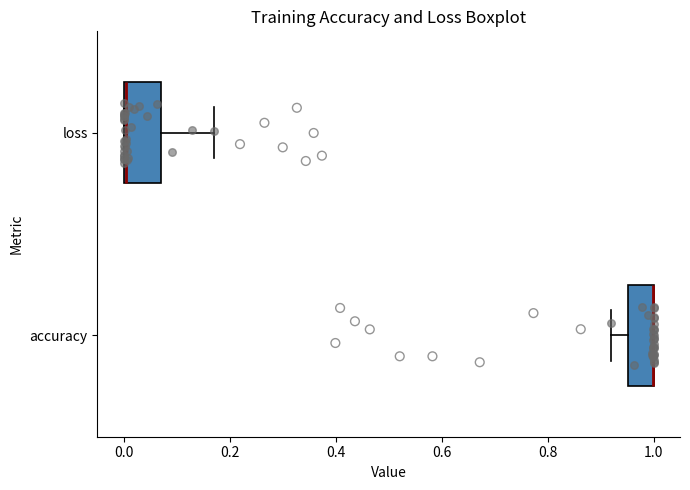

Reading bottom to top, read every box against the x-axis: the position of its median line, the range the box covers, and the ends of its whiskers. The values are not printed on the chart, so give them approximately, as read against the axis.

accuracy: median 1.00 (drawn on the box's right edge), box 0.96 to 1.00, whiskers 0.92 to 1.00
loss: median 0.00 (drawn on the box's left edge), box 0.00 to 0.08, whiskers 0.00 to 0.16